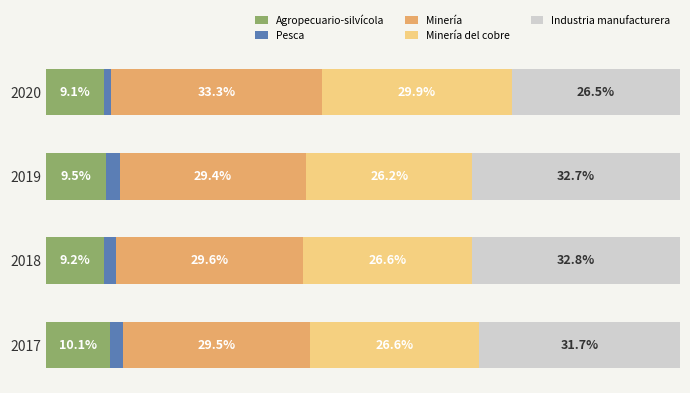

What are all the series names shown in the legend?

Agropecuario-silvícola, Pesca, Minería, Minería del cobre, Industria manufacturera